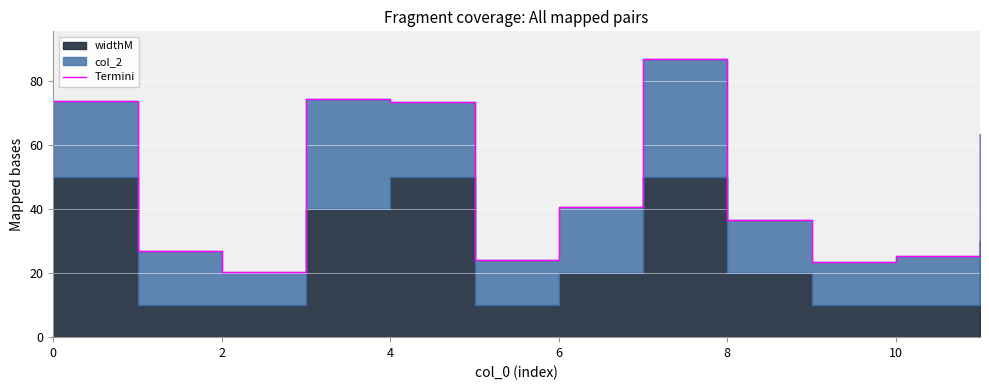

Is it true that the value at 2 is 27.0?

True